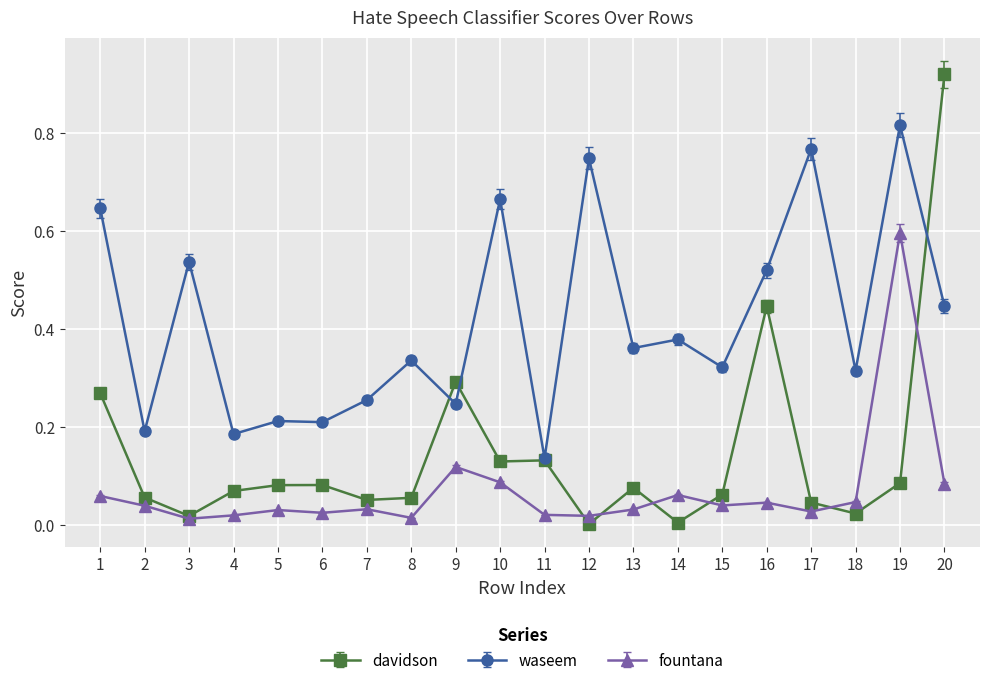

Rank the series by their average value, from lowest to highest.

fountana, davidson, waseem